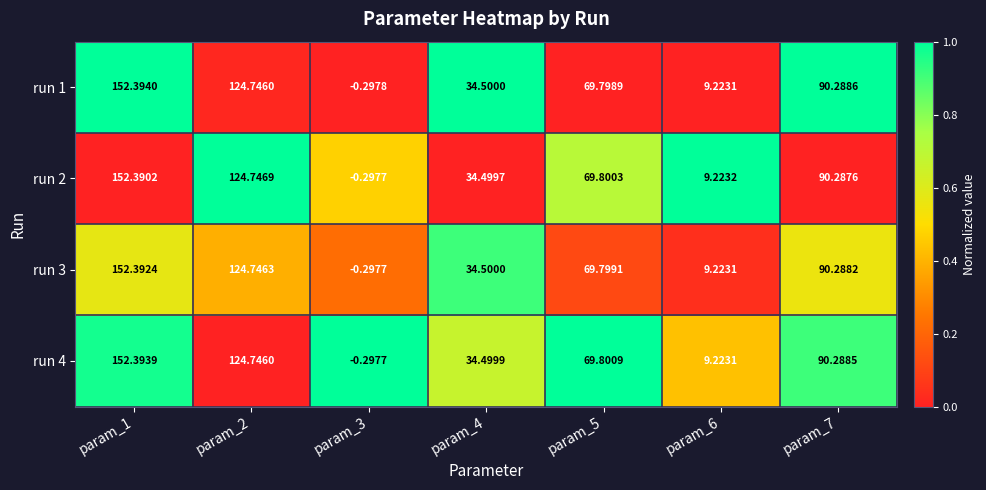

Is the value of run 1 at param_4 greater than the value of run 3 at param_7?

No